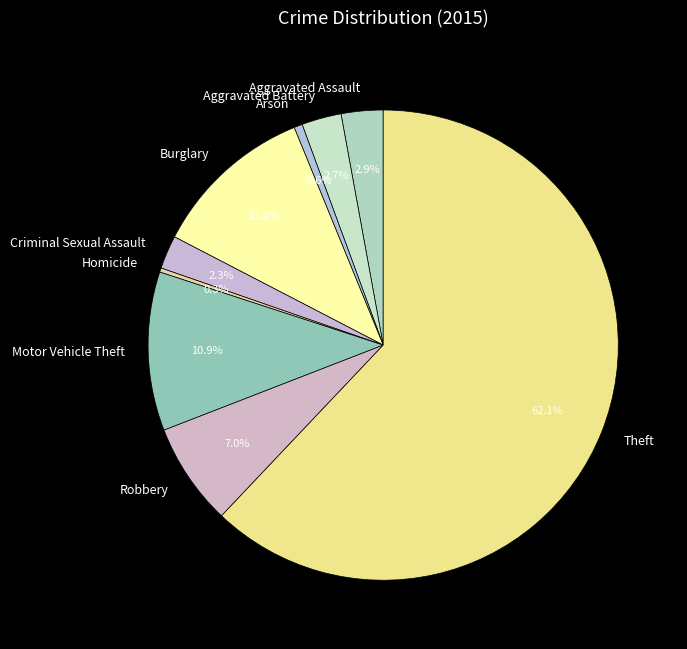

Is it true that Homicide is 0% of the pie?

True